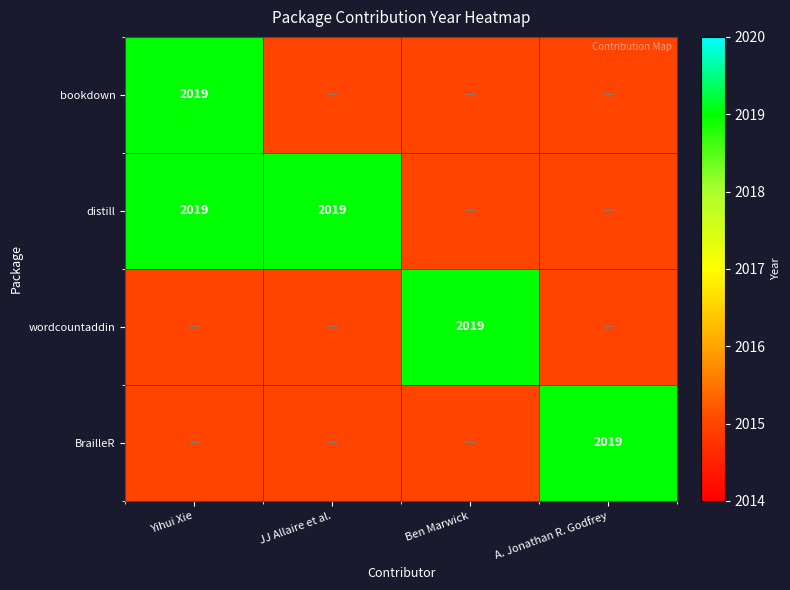

True or false: distill has a value of 2019 at JJ Allaire et al..

True